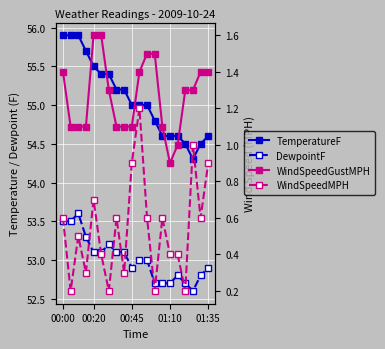

What is the approximate value of WindSpeedGustMPH at 11?

1.5